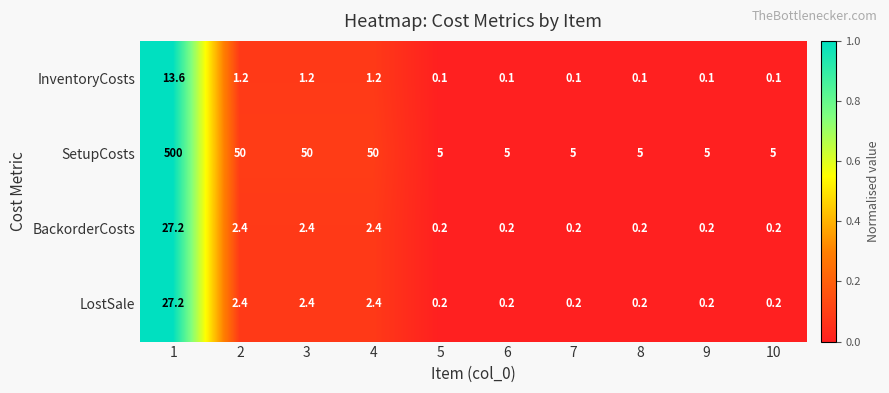

At which category is the sum across all series the highest?

1